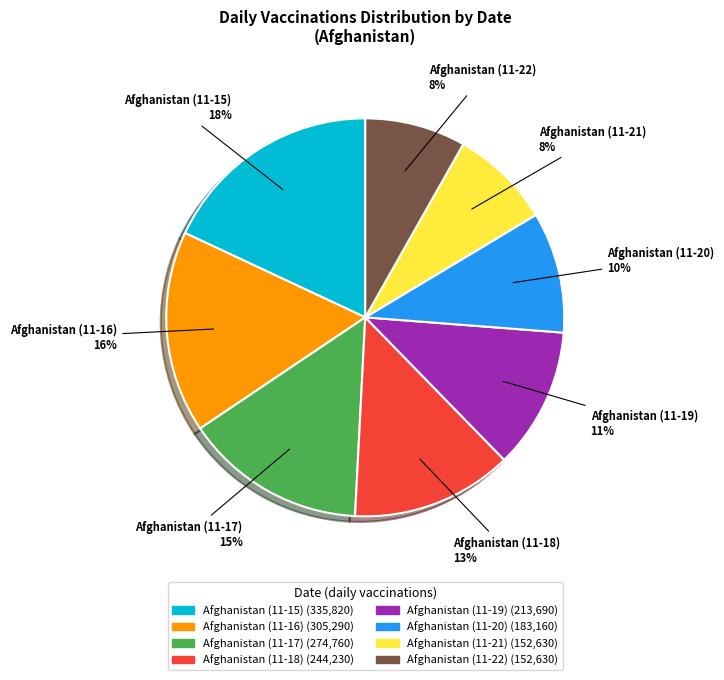

Between Afghanistan (11-19) and Afghanistan (11-22), which is larger?

Afghanistan (11-19)